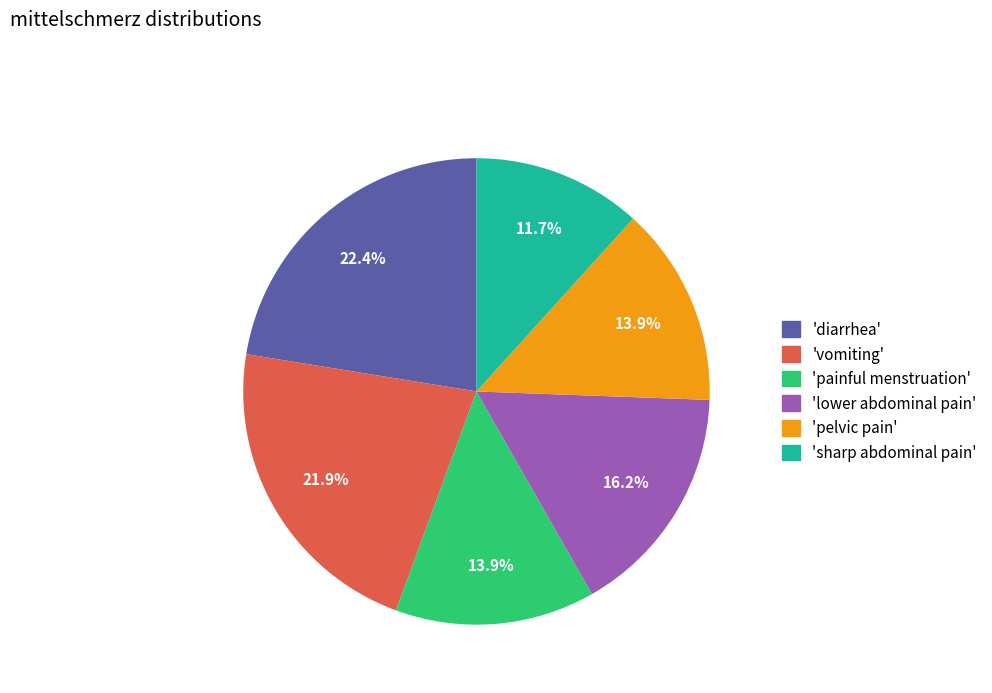

Which slice is the smallest?

'sharp abdominal pain'